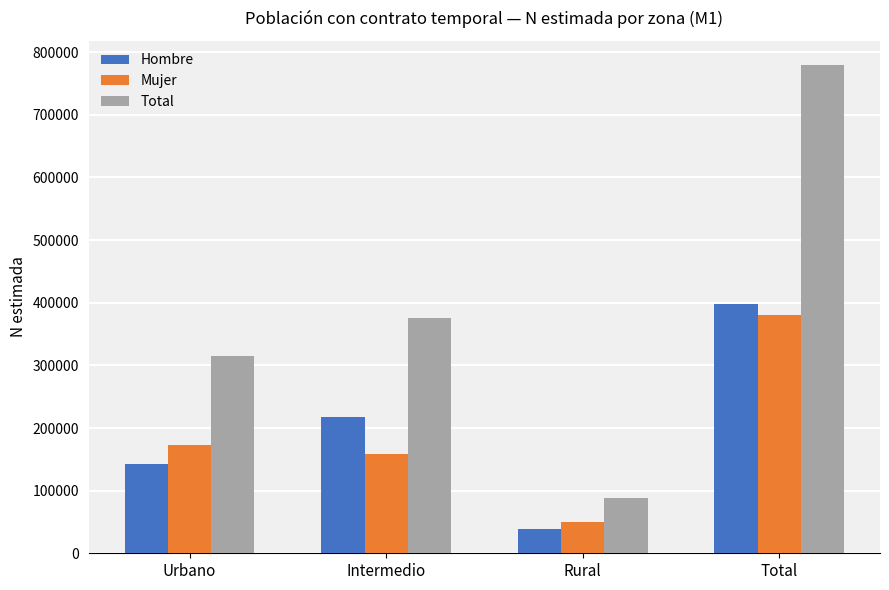

At which label is Total closest to 433621?

Intermedio